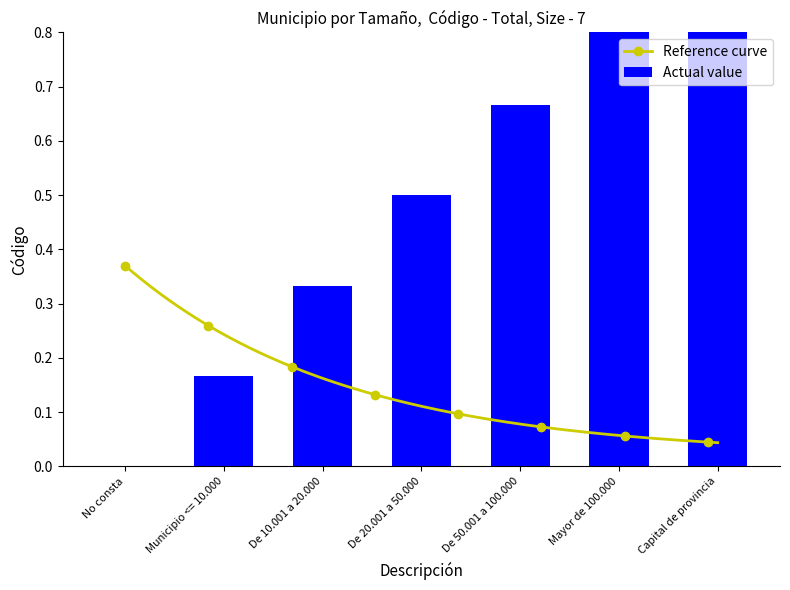

The chart shows a value of 1.3 at Mayor de 100.000. True or false?

False